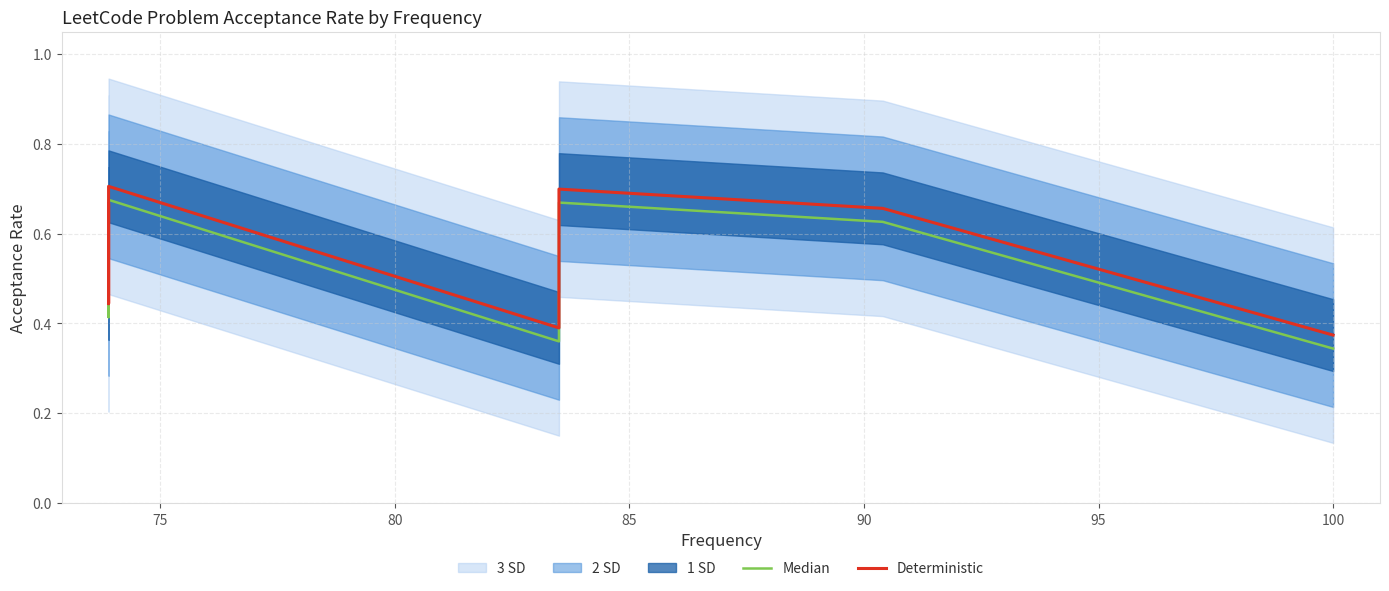

Reading right to left, extract all data points from this chart.

Median: 0.3	0.6	0.7	0.4	0.7	0.4	0.6	0.6	0.4
Deterministic: 0.4	0.7	0.7	0.4	0.7	0.4	0.7	0.7	0.4